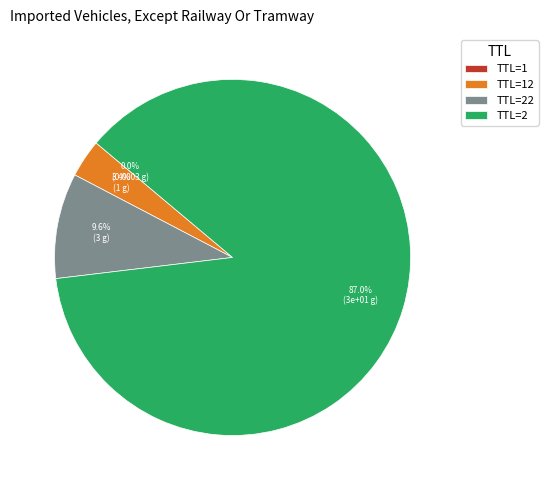

What portion of the pie excludes TTL=22?

90.4%